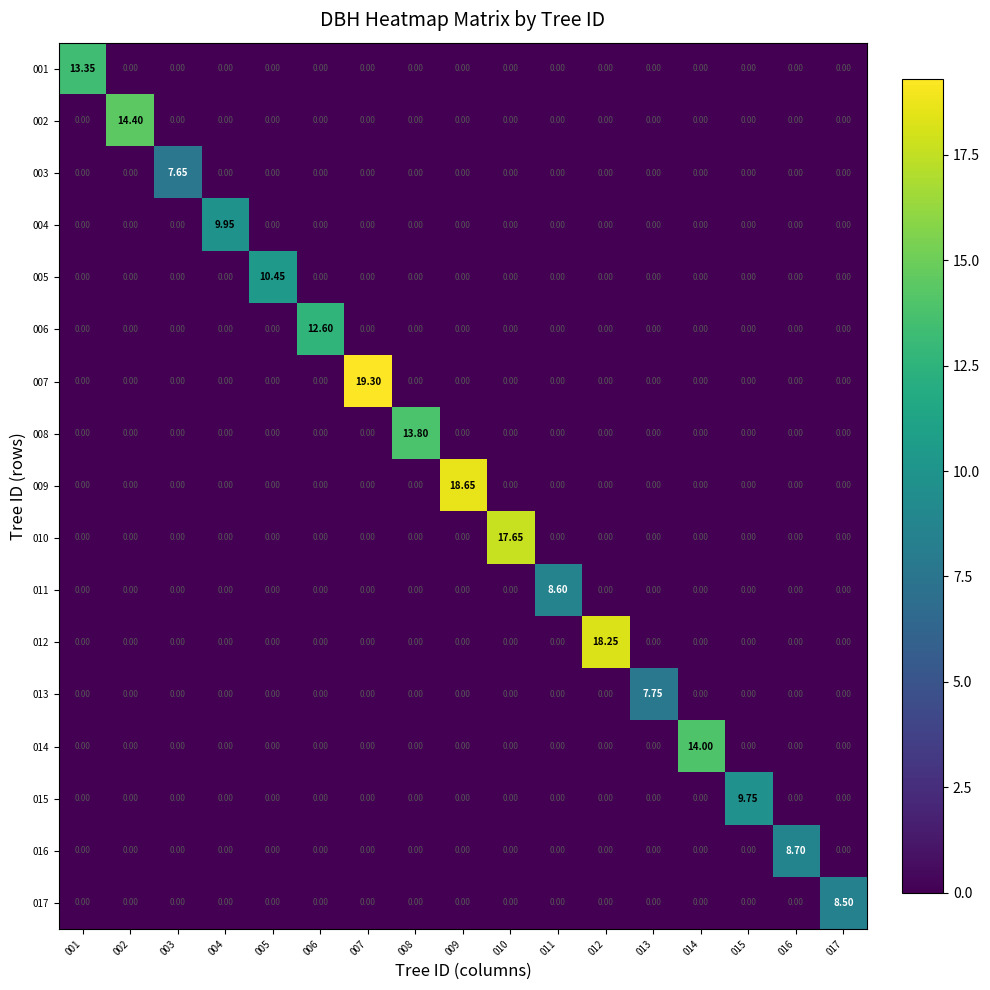

What is the total value across all series at 005?

10.4